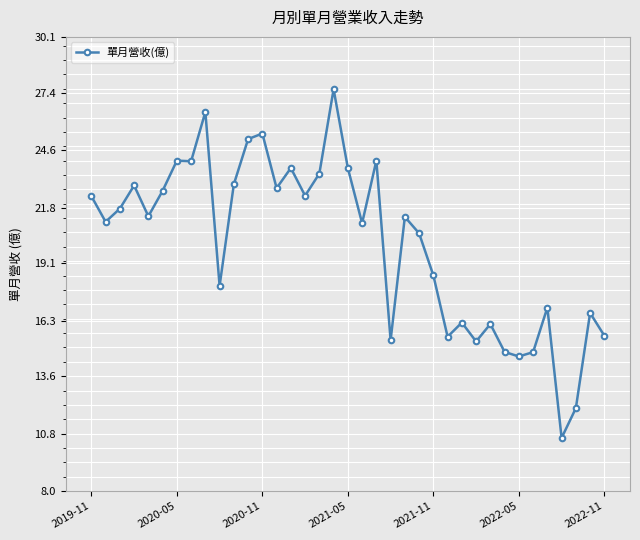

What is the sum of all values?

742.0